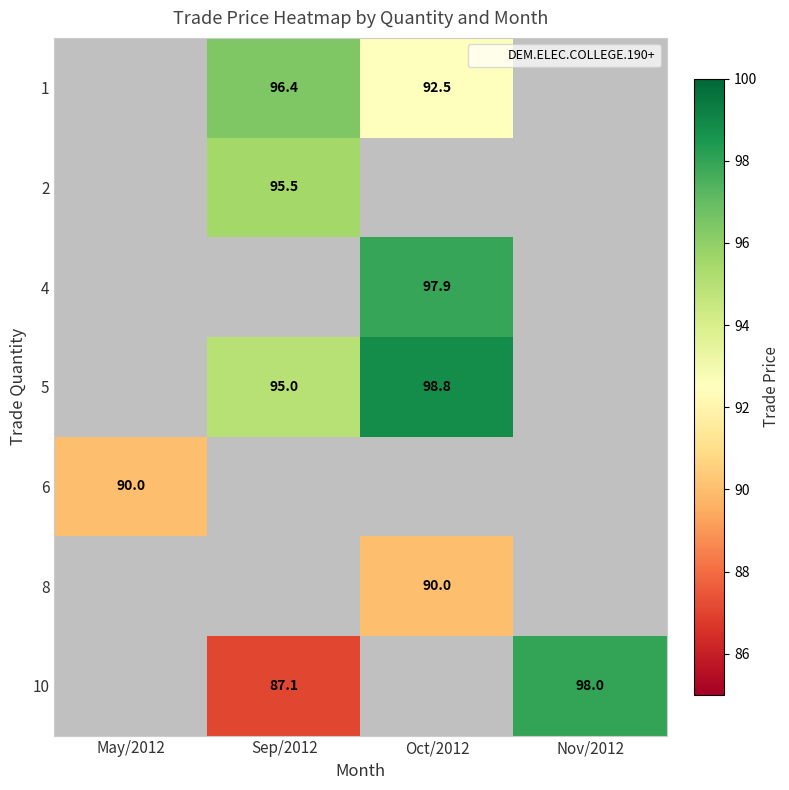

True or false: 10 has a value of 98.0 at Nov/2012.

True